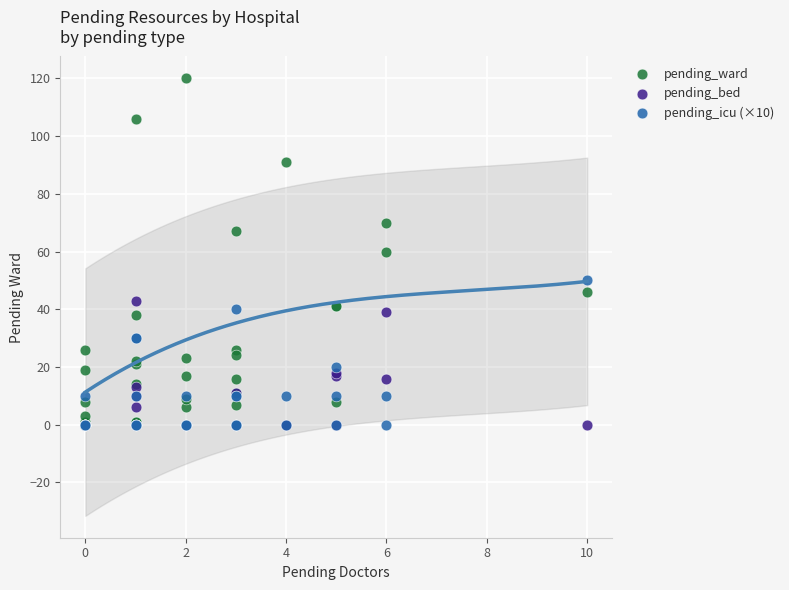

What are all the series names shown in the legend?

pending_ward, pending_bed, pending_icu (×10)